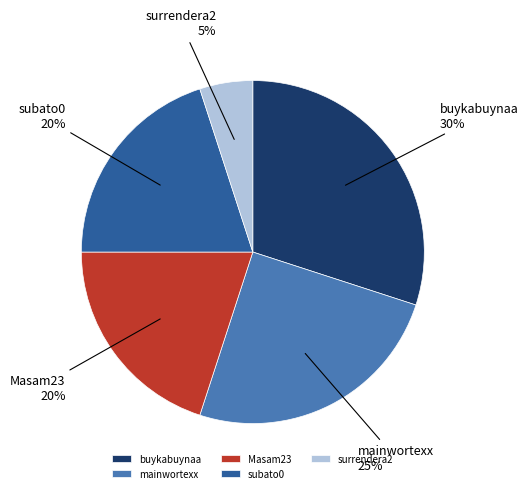

To the nearest percent, what portion does mainwortexx represent?

25%